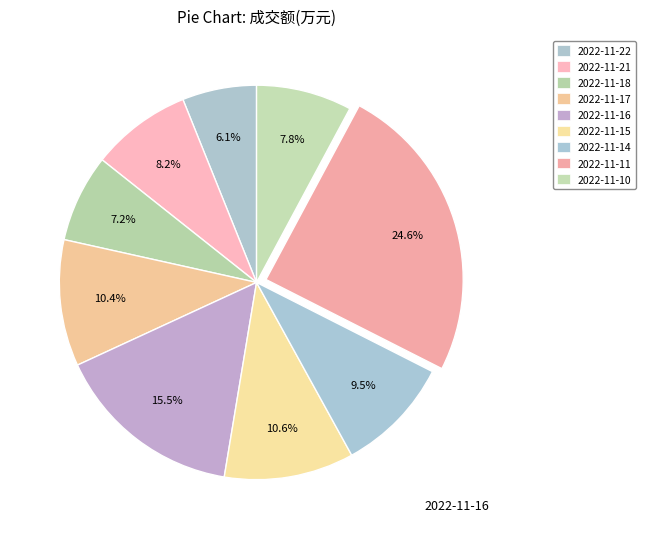

Is it true that 2022-11-16 is 15% of the pie?

True